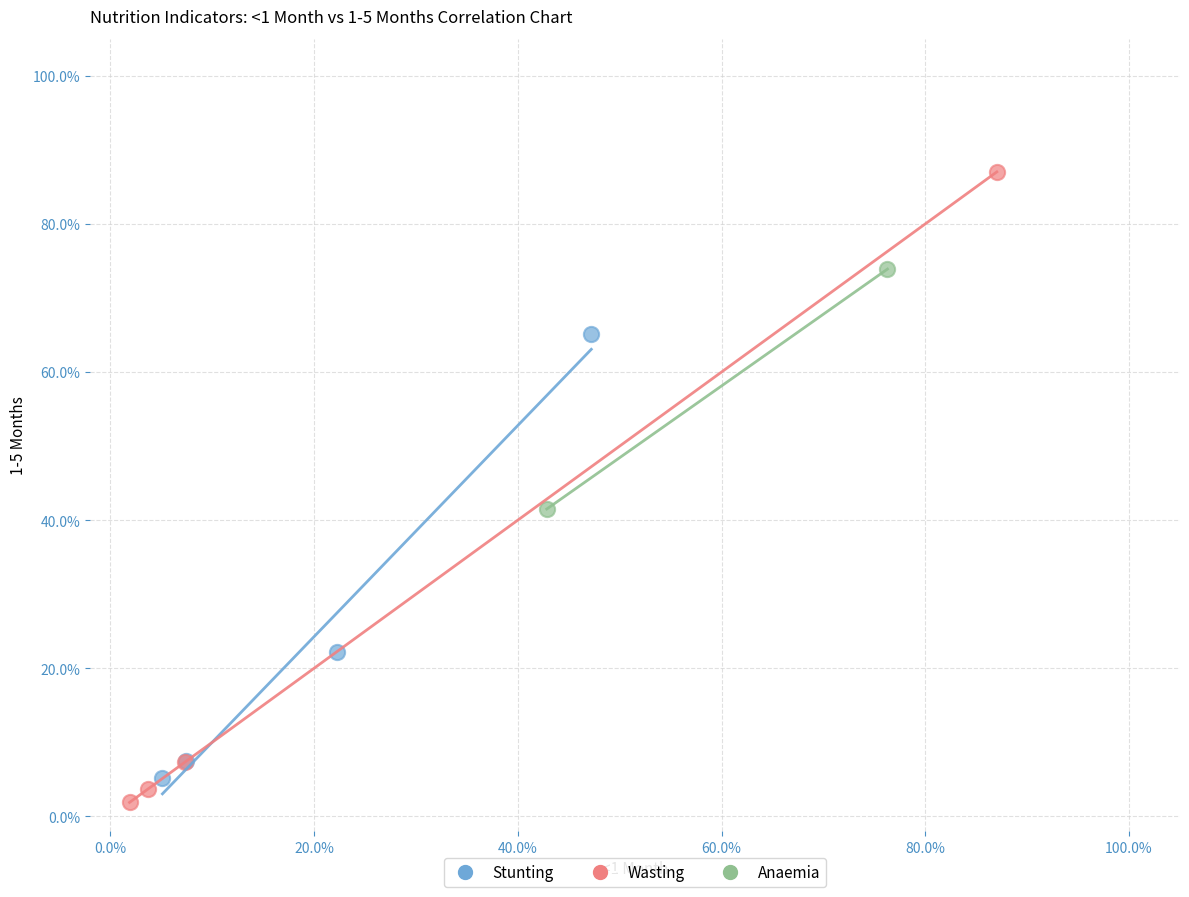

Which series reaches the maximum Y coordinate?

Wasting